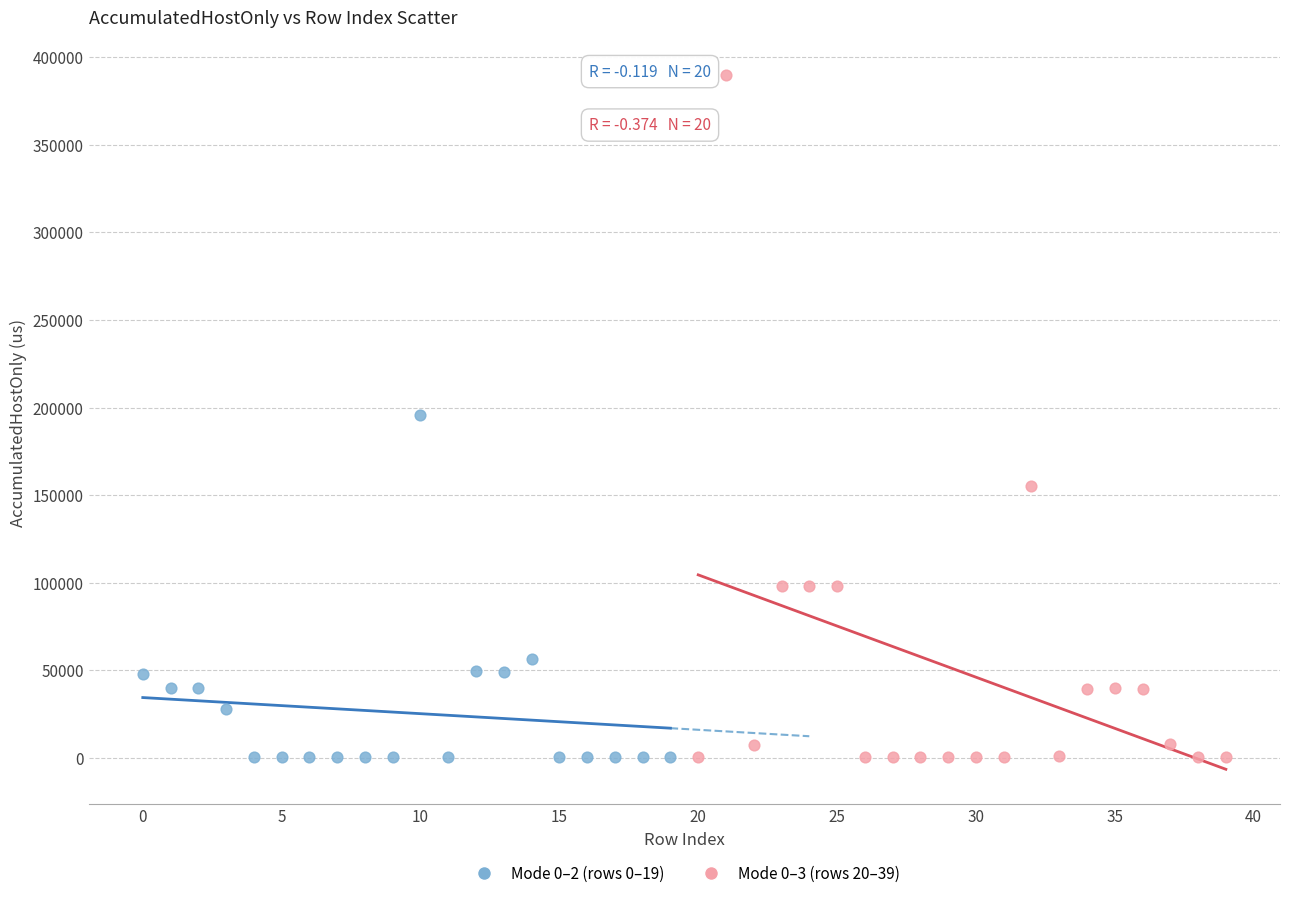

Which series has the widest spread of Y values?

Mode 0–3 (rows 20–39)